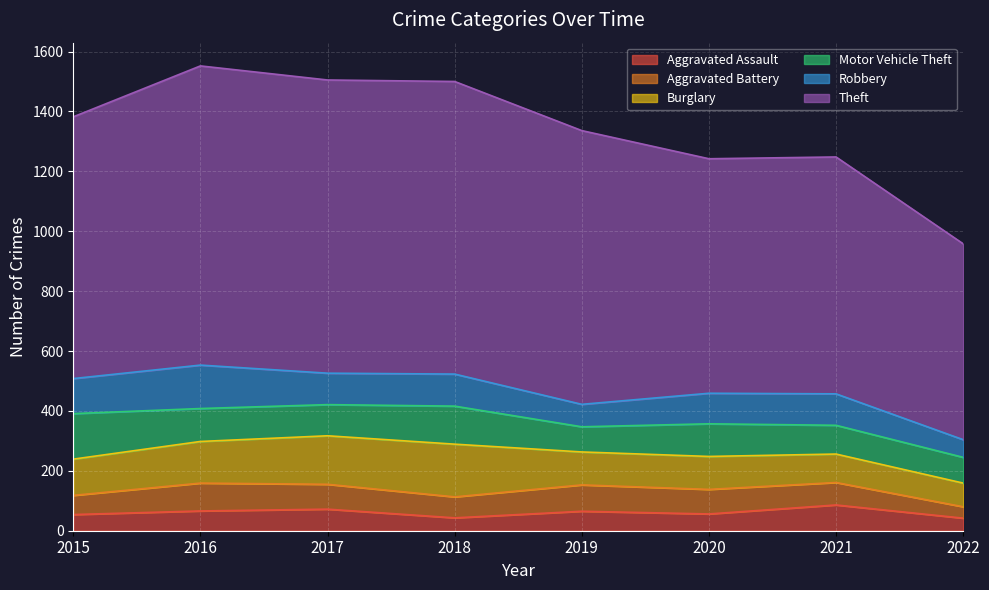

How many data points in Burglary are less than 121?

4